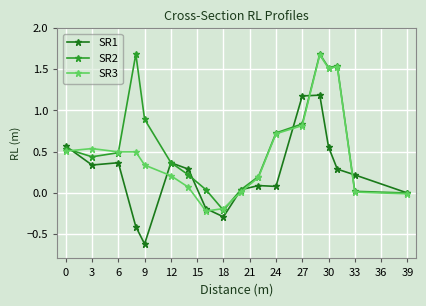

What is the maximum value shown in the chart?

1.7